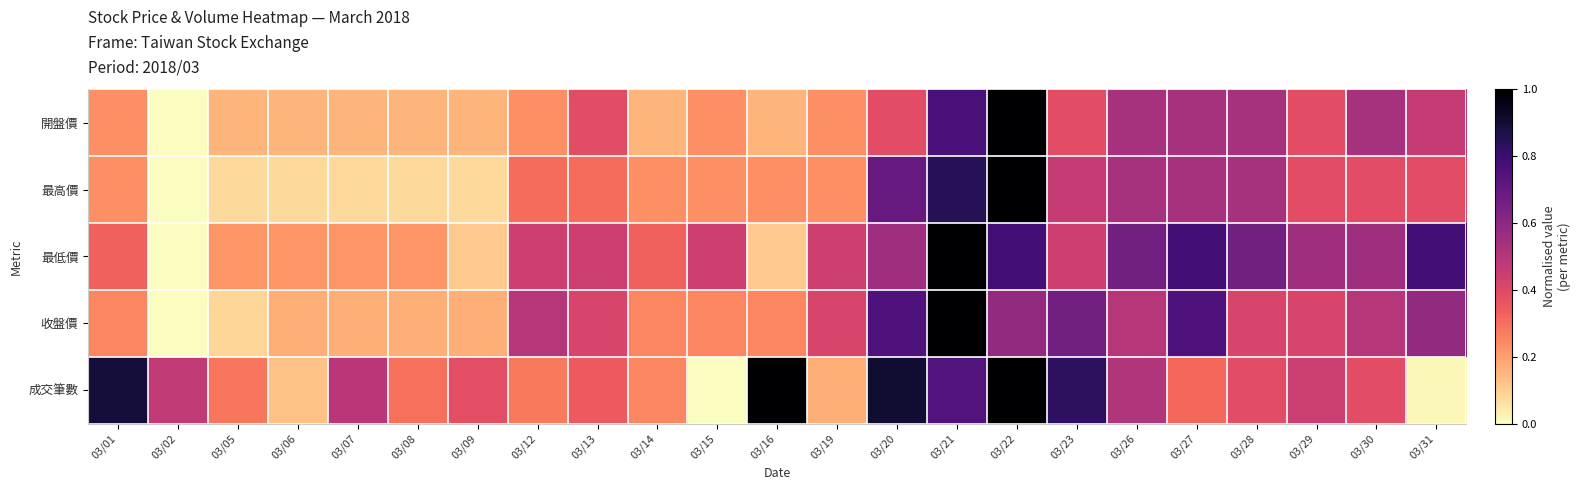

Which category has the lowest value across all series?

03/02